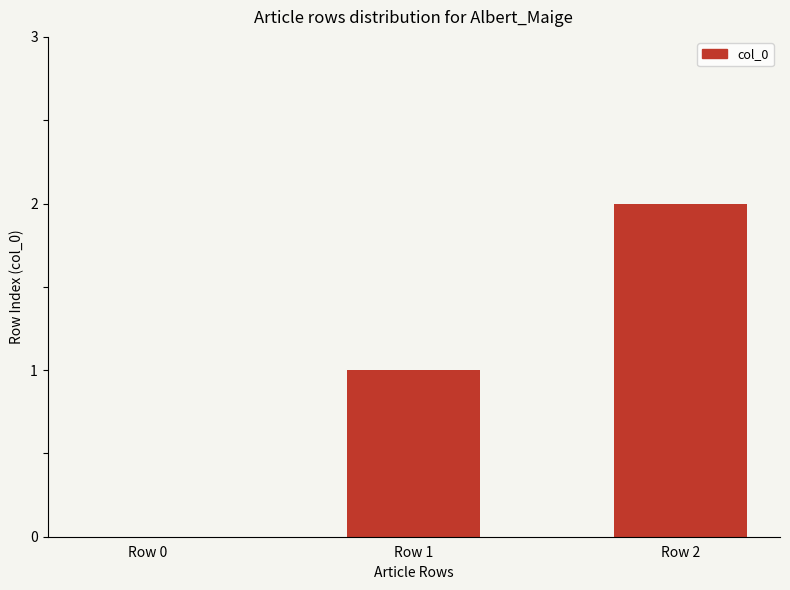

What is the average value?

1